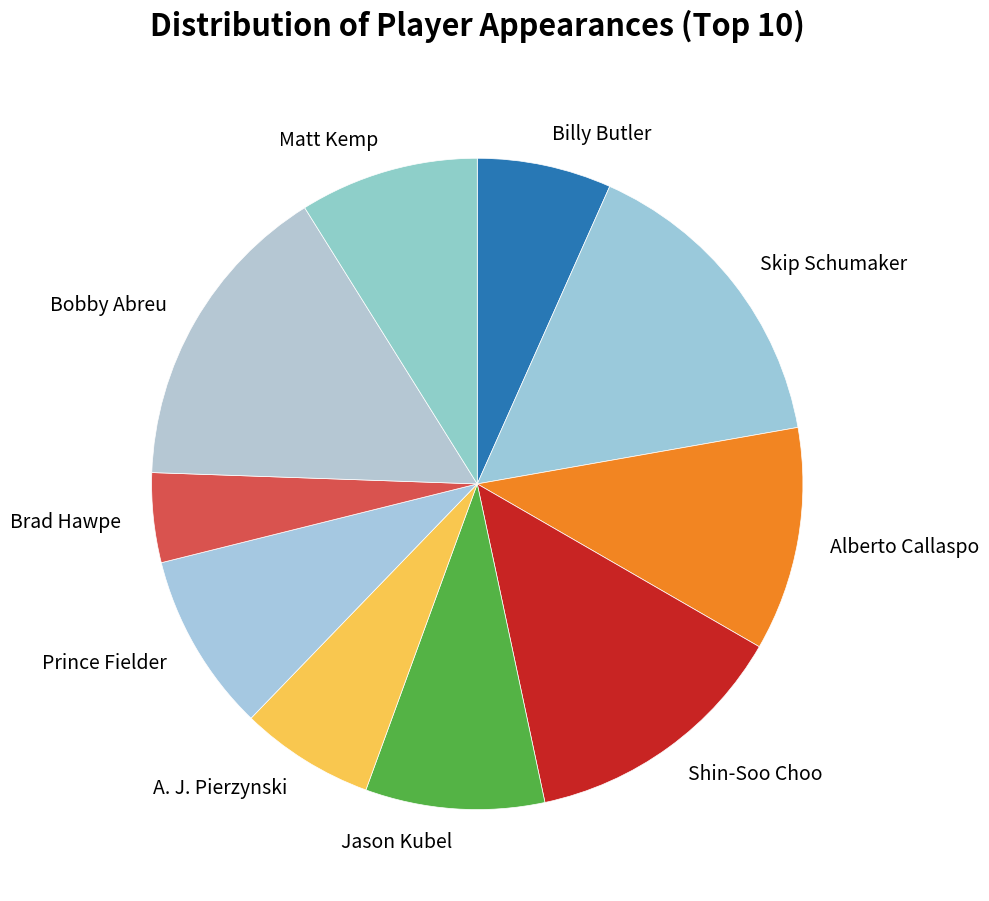

Is it true that Shin-Soo Choo is 28% of the pie?

False